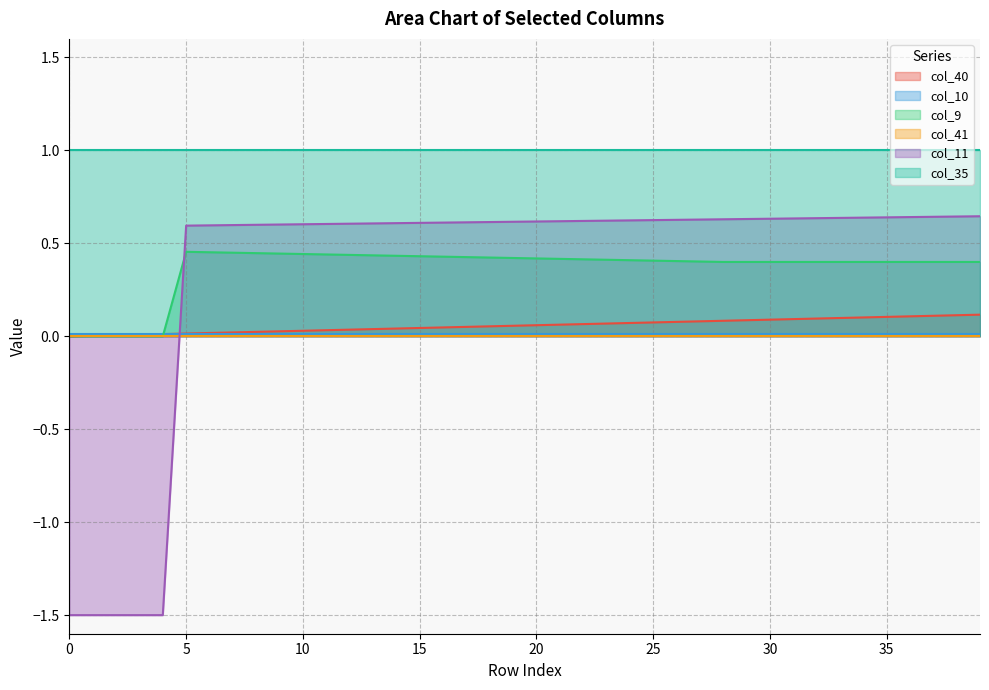

Which series has the largest range (max minus min)?

col_11